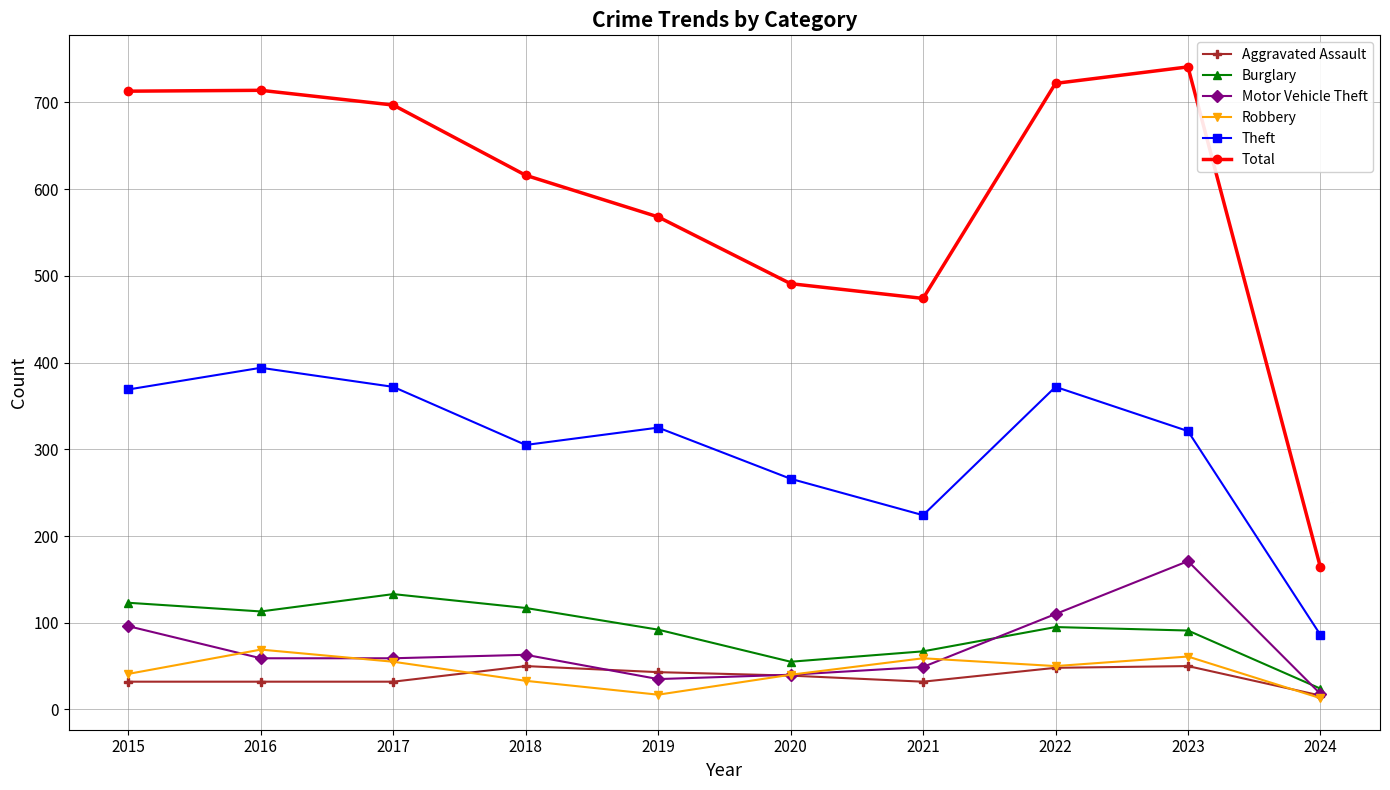

Where does the Total series first go above 697?

2015